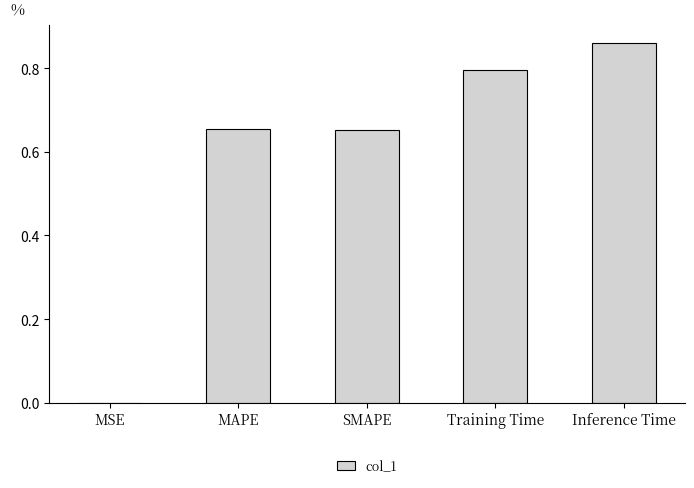

Which label corresponds to the largest value in the chart?

Inference Time